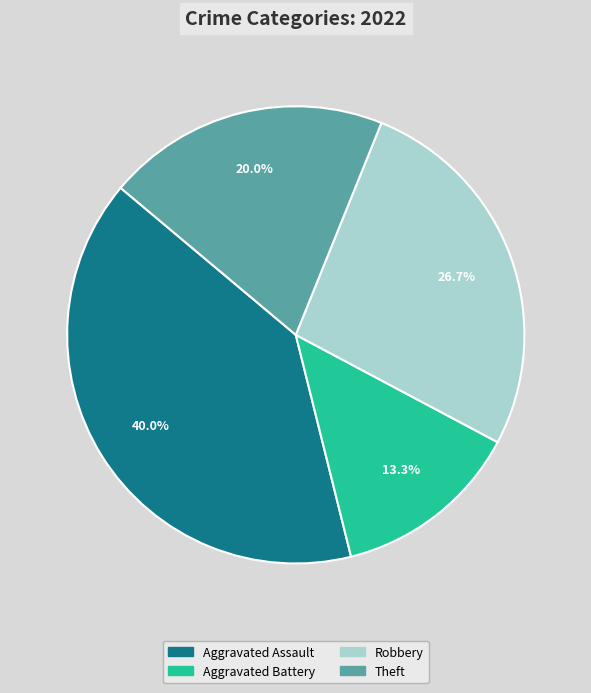

Is there a majority slice in this chart?

No